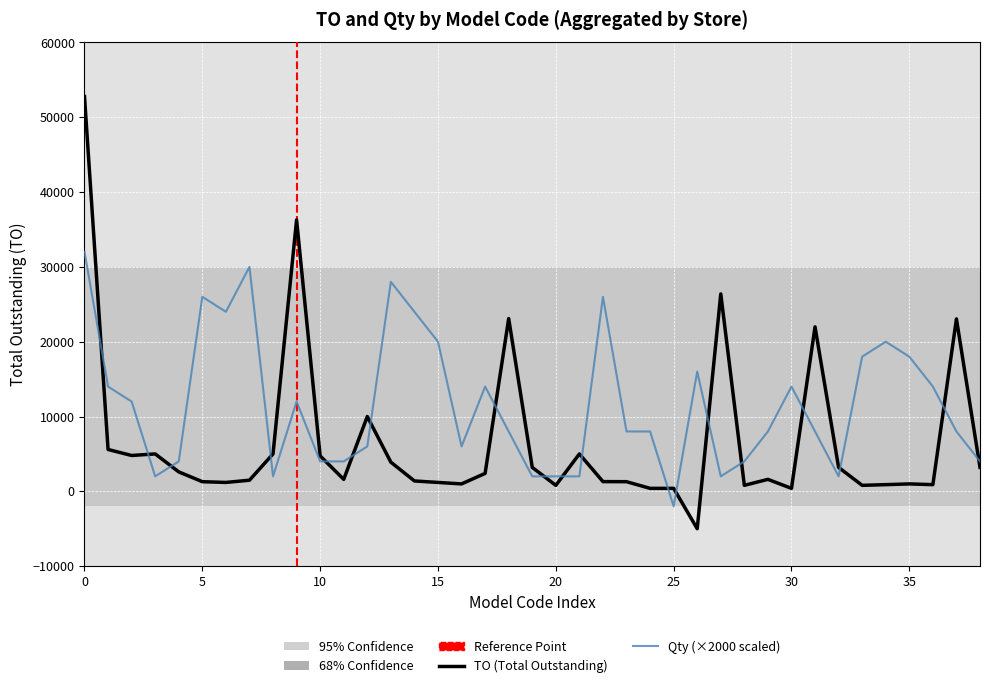

What is the difference between the maximum and minimum values in the Qty (×2000 scaled) series?

34000.0